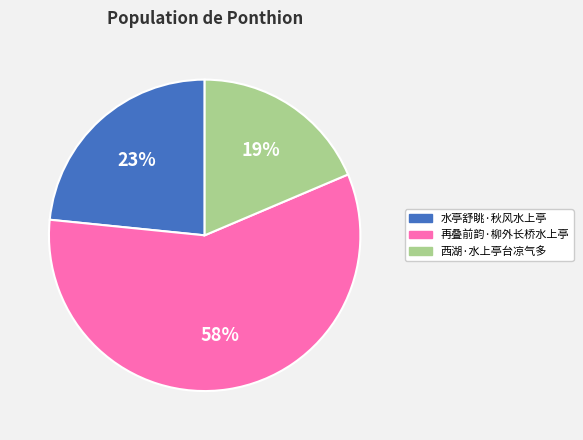

Rank the categories by value from lowest to highest.

西湖·水上亭台凉气多, 水亭舒眺·秋风水上亭, 再叠前韵·柳外长桥水上亭